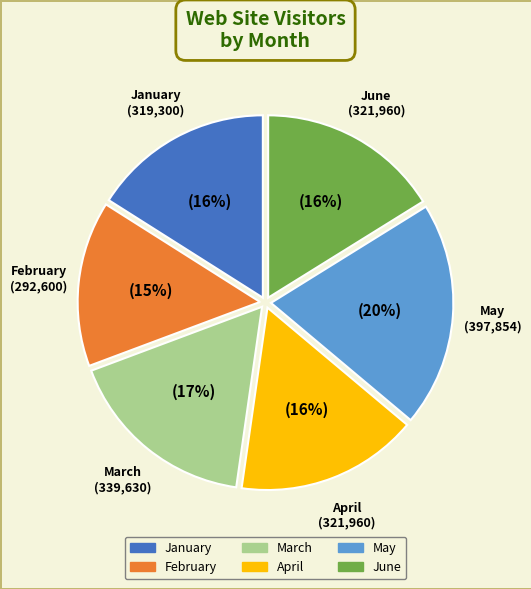

Do March and February together represent more than half of the pie?

No